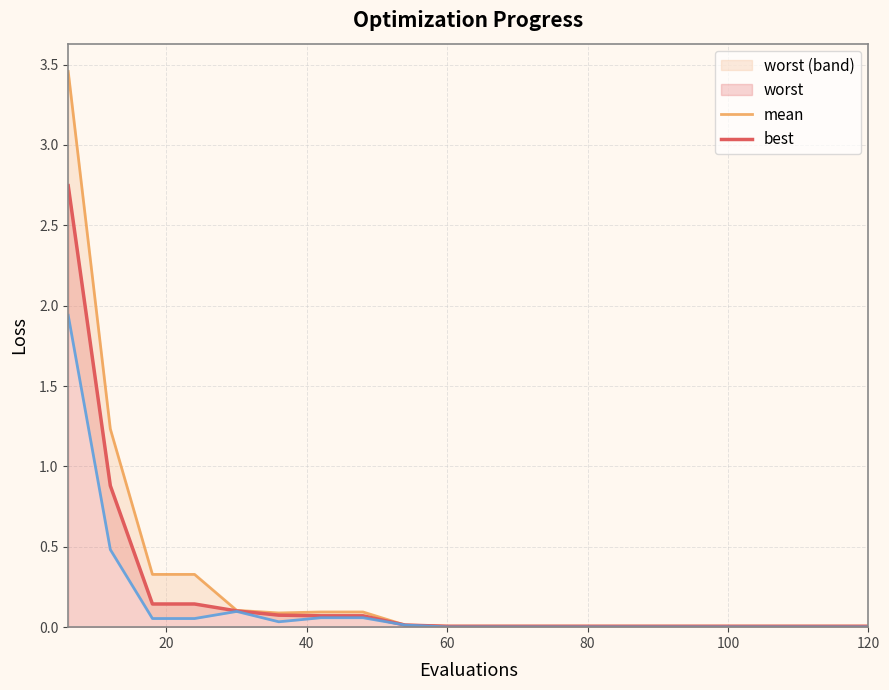

How many lines are shown in the chart?

3